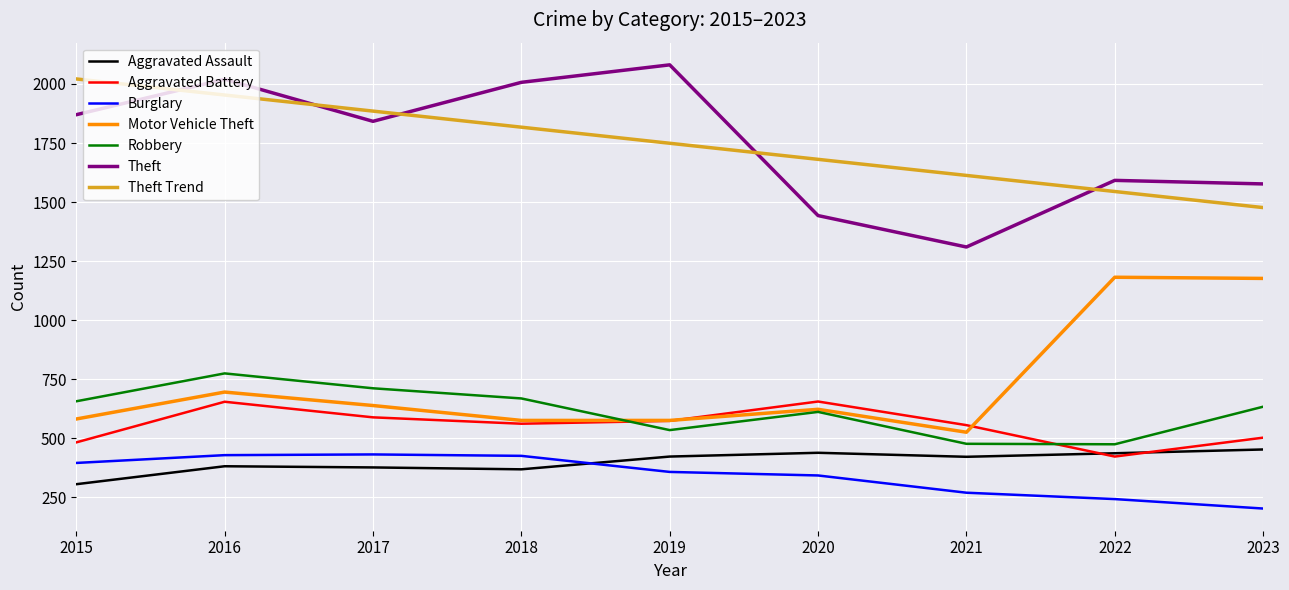

How many series are shown in this chart?

7